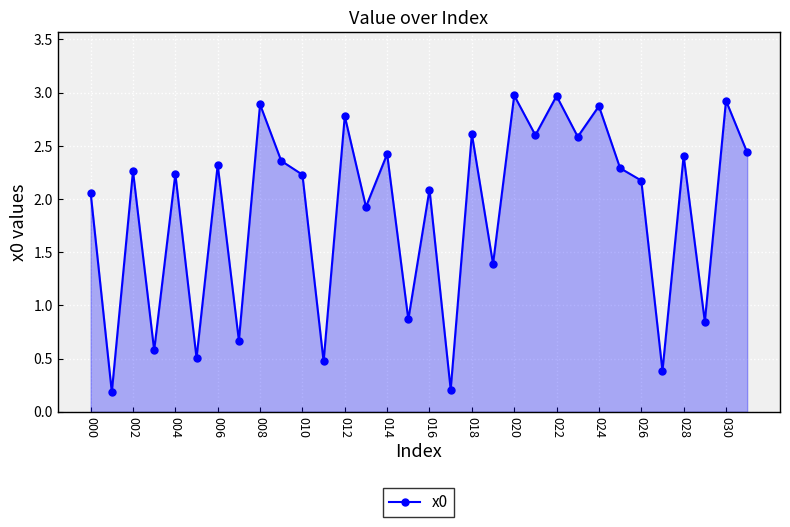

What is the value of the 21st point from the left?

3.0